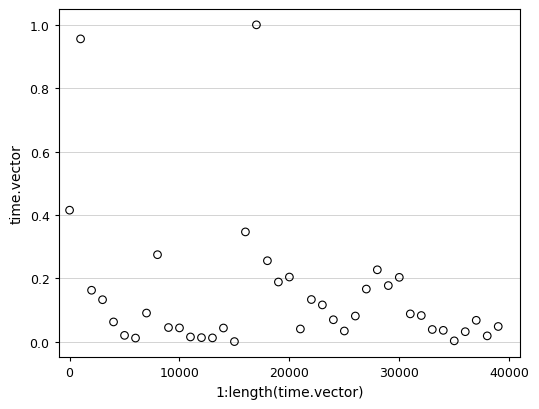

Count the number of points in this scatter plot.

40